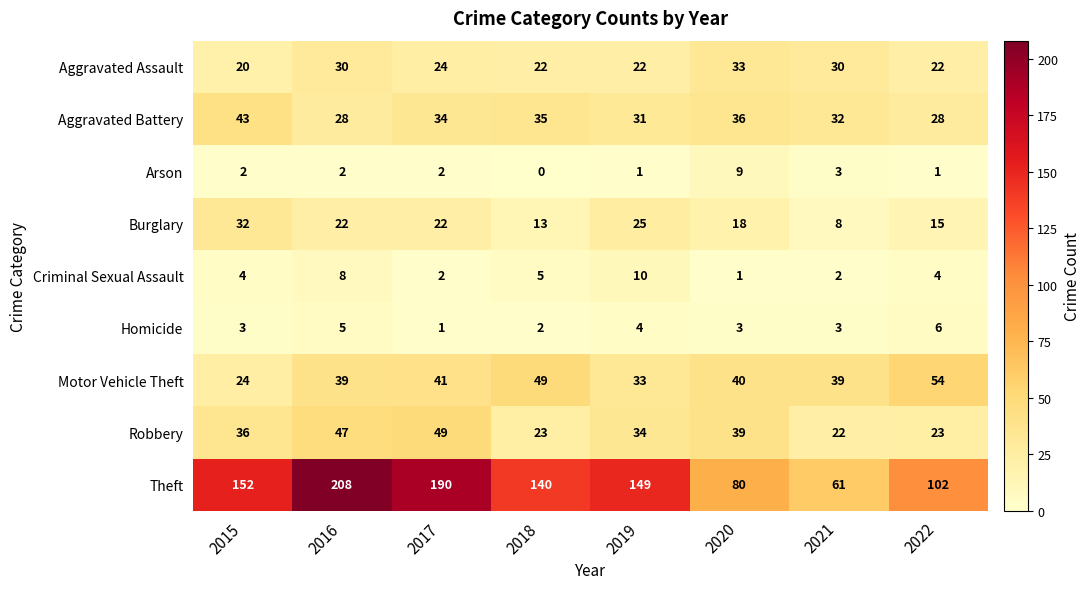

At which label is Aggravated Assault closest to 26?

2017